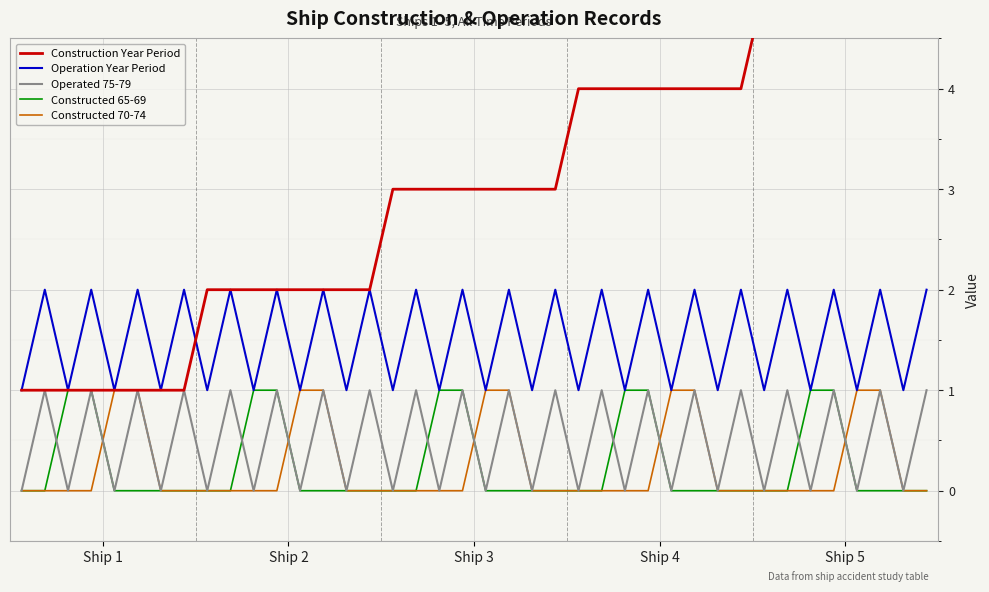

Which series has the widest spread of values?

Construction Year Period